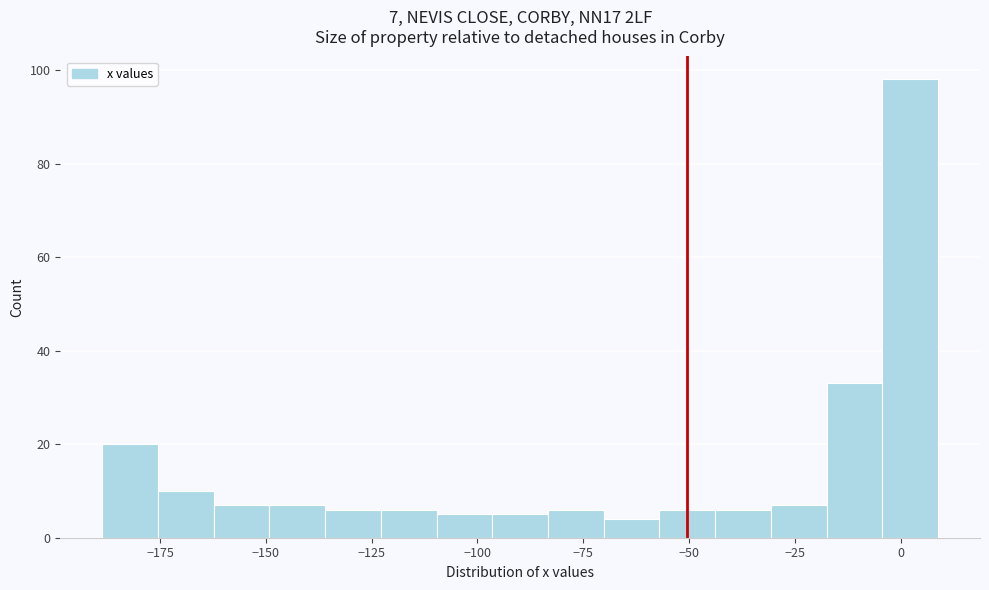

Around what value on the x-axis is the tallest bar? Give the approximate position of its centre, as read against the axis.

0